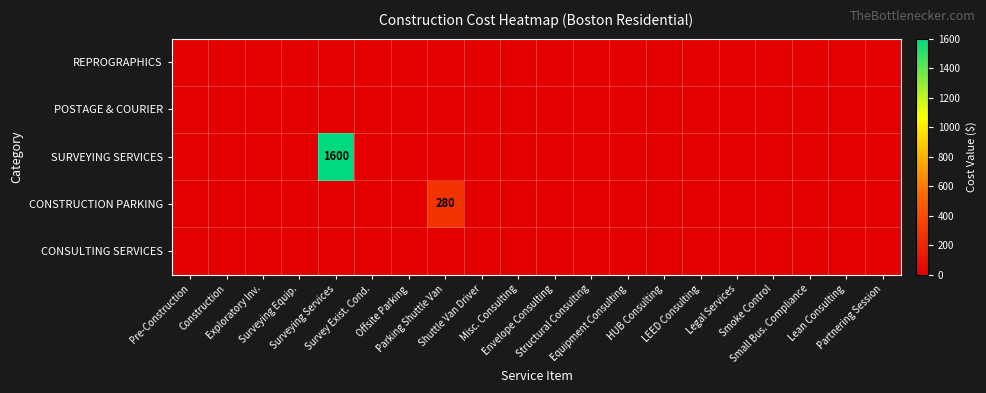

Which series changed the most between Parking Shuttle Van and HUB Consulting?

CONSTRUCTION PARKING